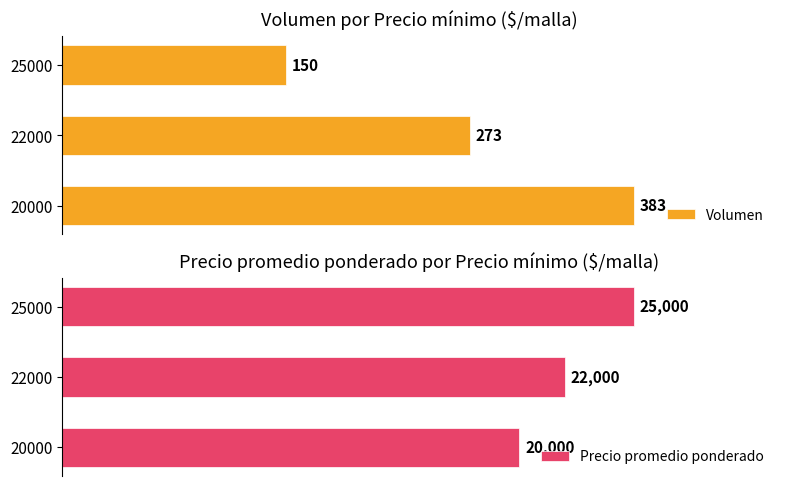

List the labels in order of Precio promedio ponderado value, smallest first.

20000, 22000, 25000